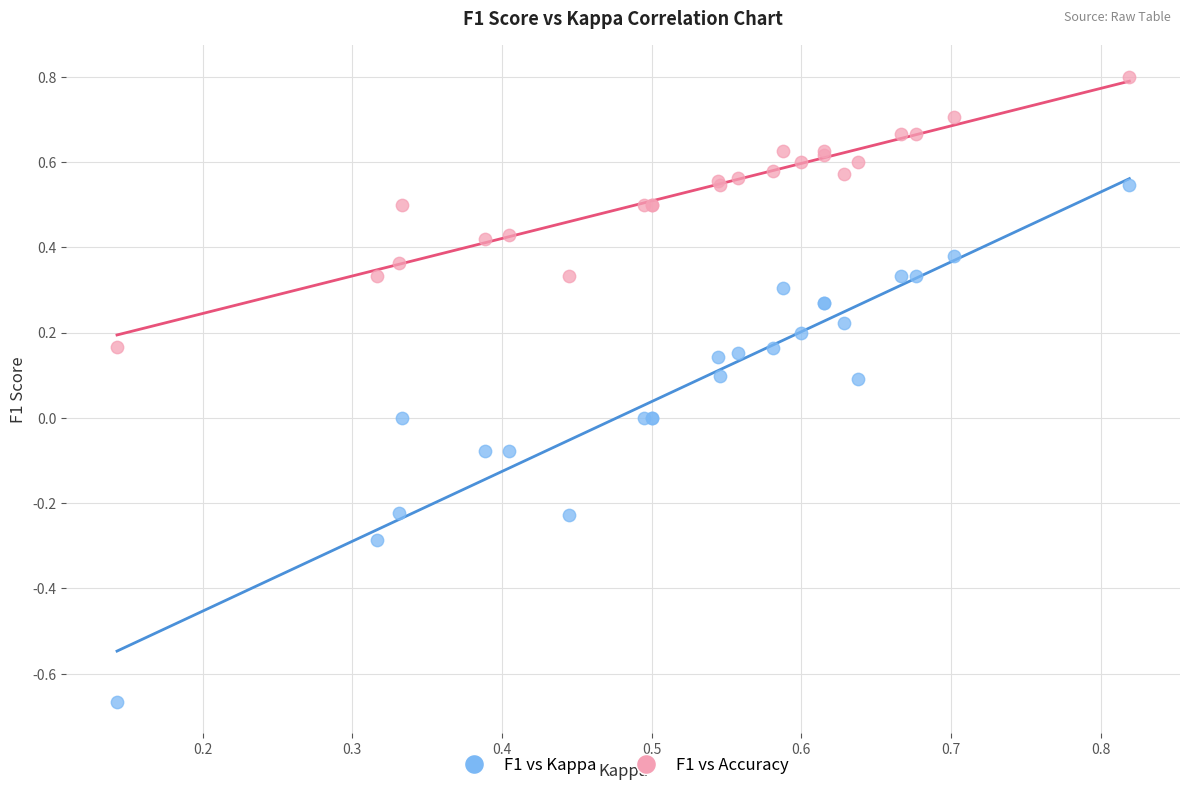

What are all the series names shown in the legend?

F1 vs Kappa, F1 vs Accuracy